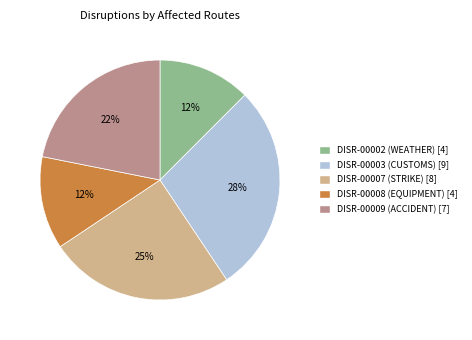

Does DISR-00009 account for over 50% of the chart?

No